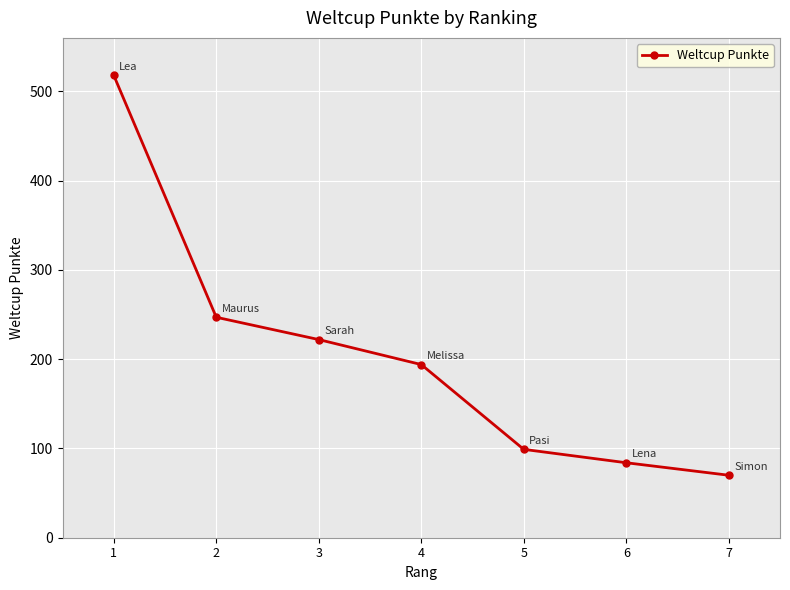

The chart shows a value of 84 at 6. True or false?

True